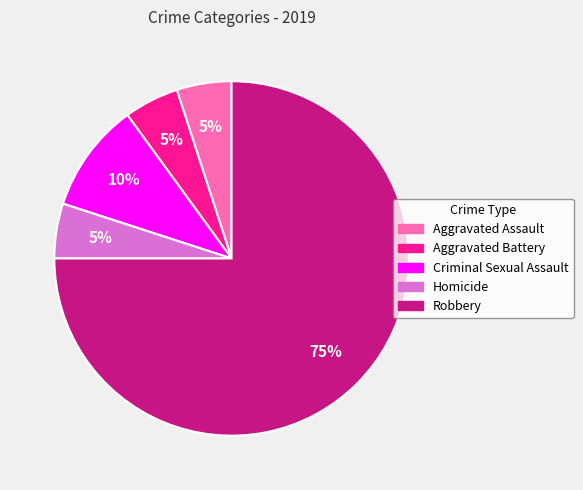

Does any single category account for the majority?

Yes